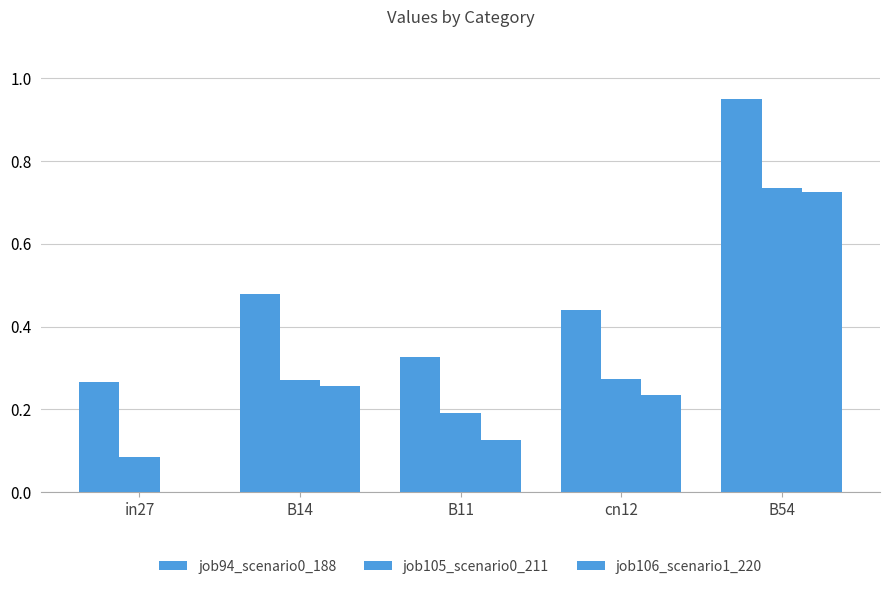

What is the difference between the maximum and second lowest values in the job105_scenario0_211 series?

0.5